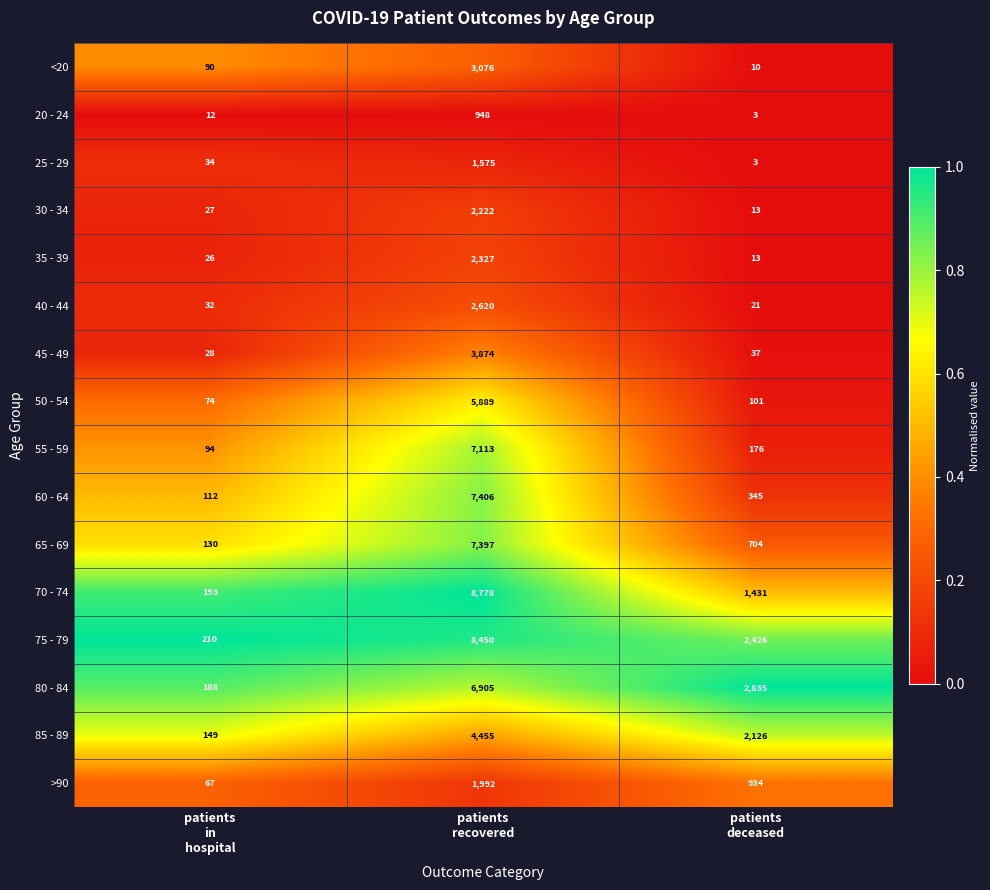

How many >90 values are between 67 and 1992?

3